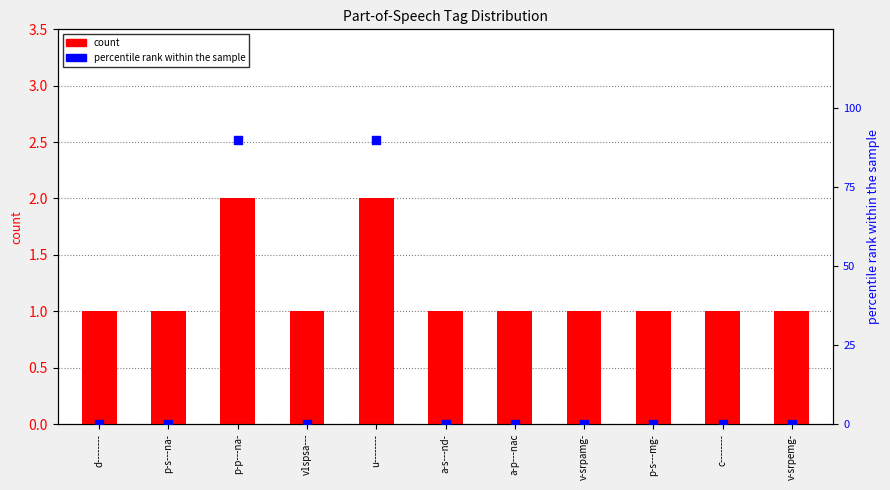

What is the total value across all series at p-p---na-?

92